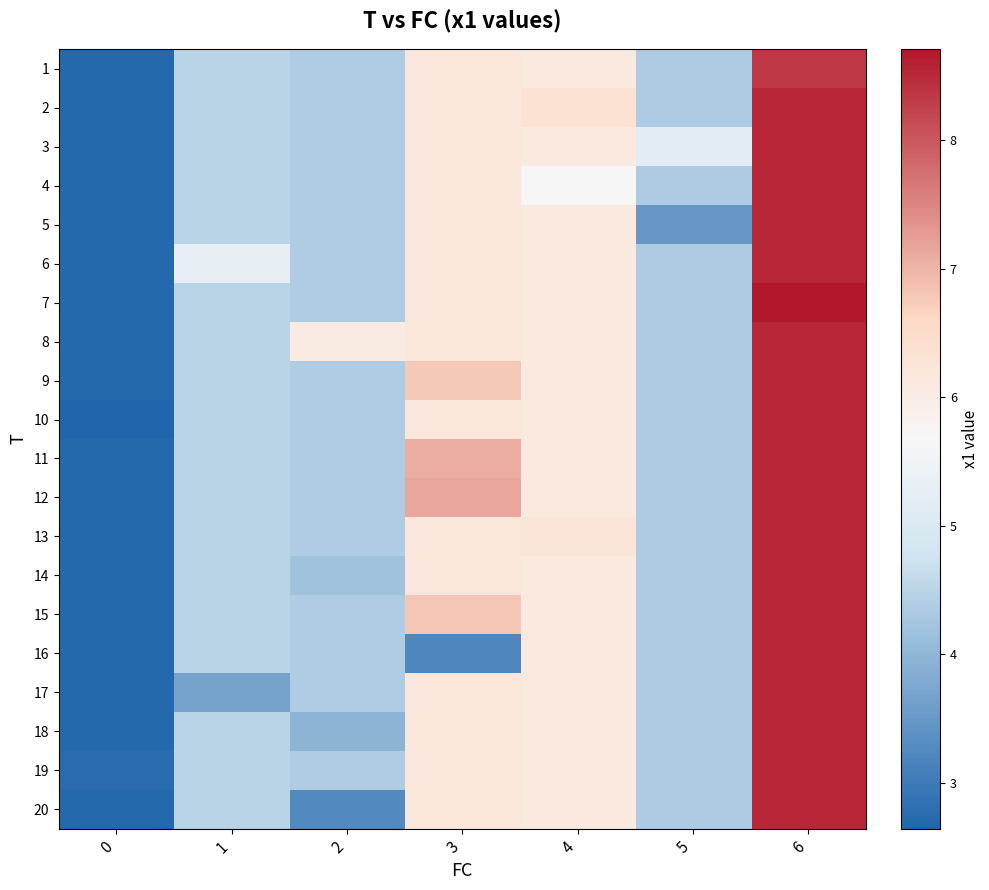

What is the minimum value shown in the chart?

2.6